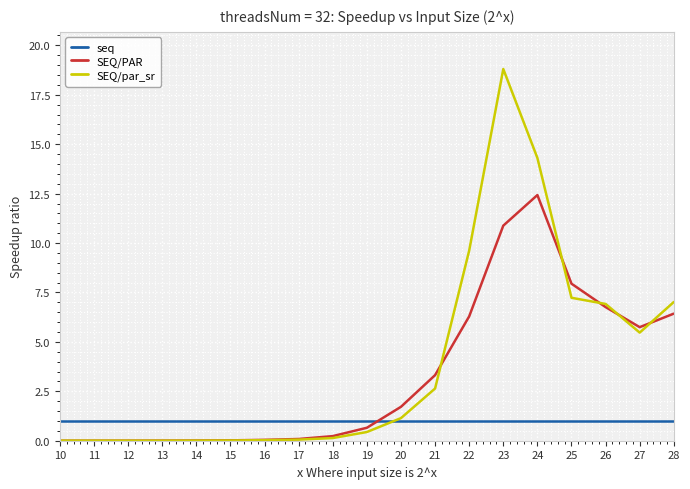

The value of seq at 17 is 1.0. True or false?

True